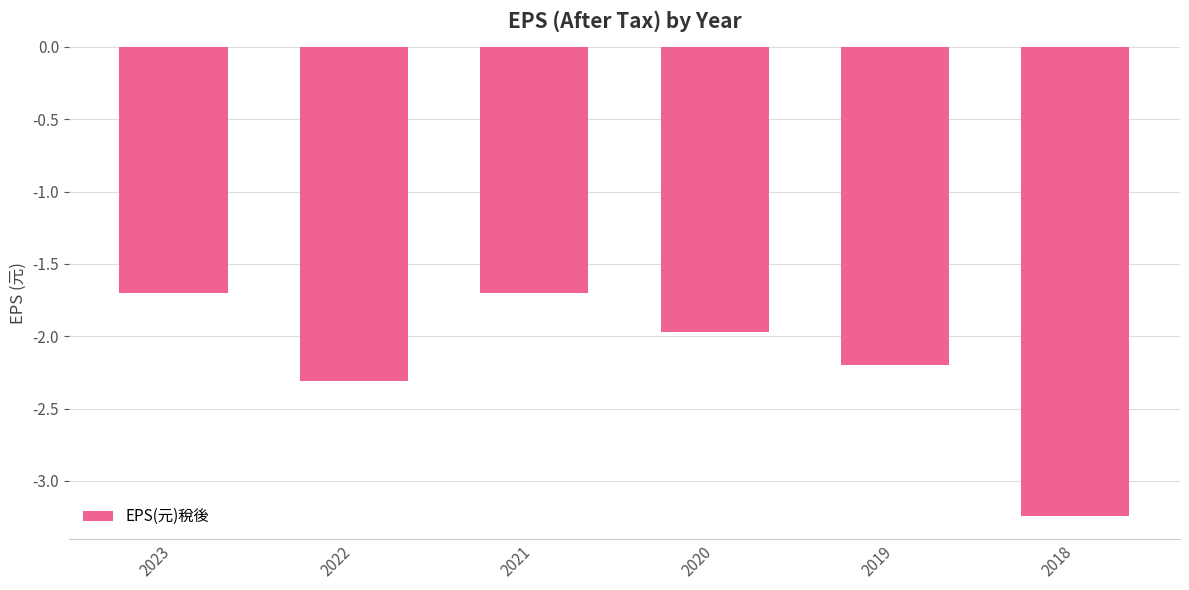

The chart shows a value of -2.3 at 2022. True or false?

True